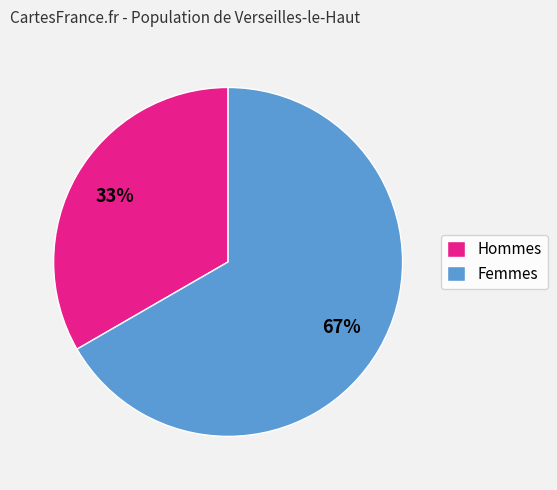

Which slice represents more than half of the pie?

Femmes